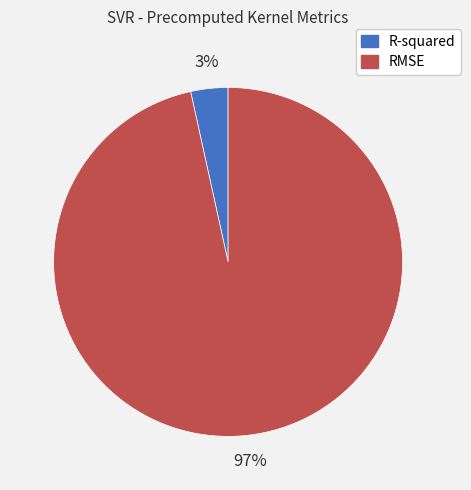

Do R-squared and RMSE together represent more than half of the pie?

Yes